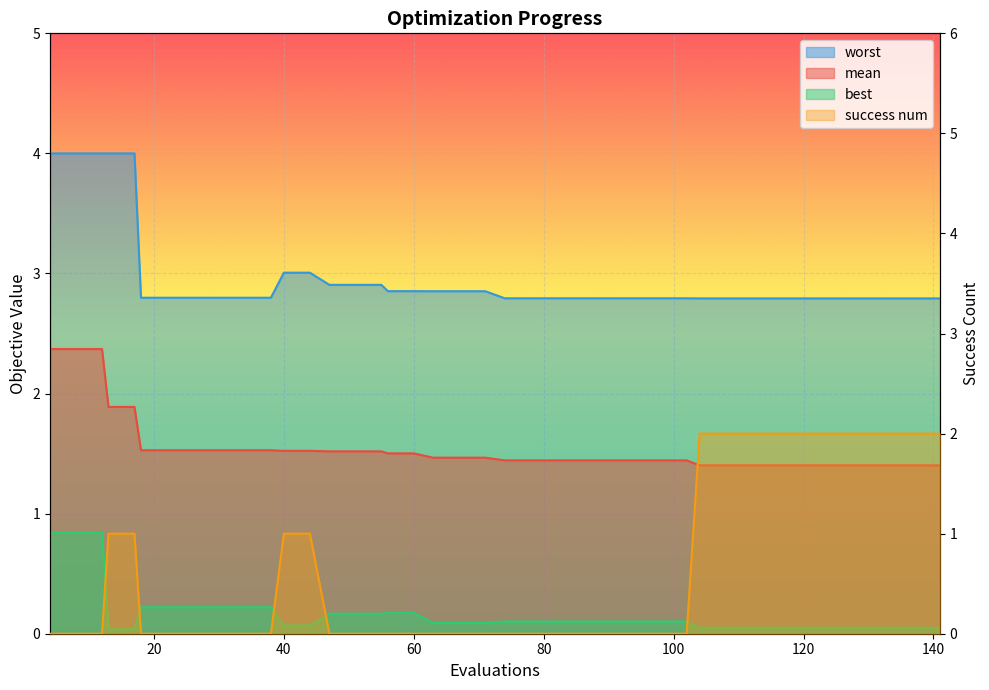

What is the spread (max minus min) of values at 56?

2.9